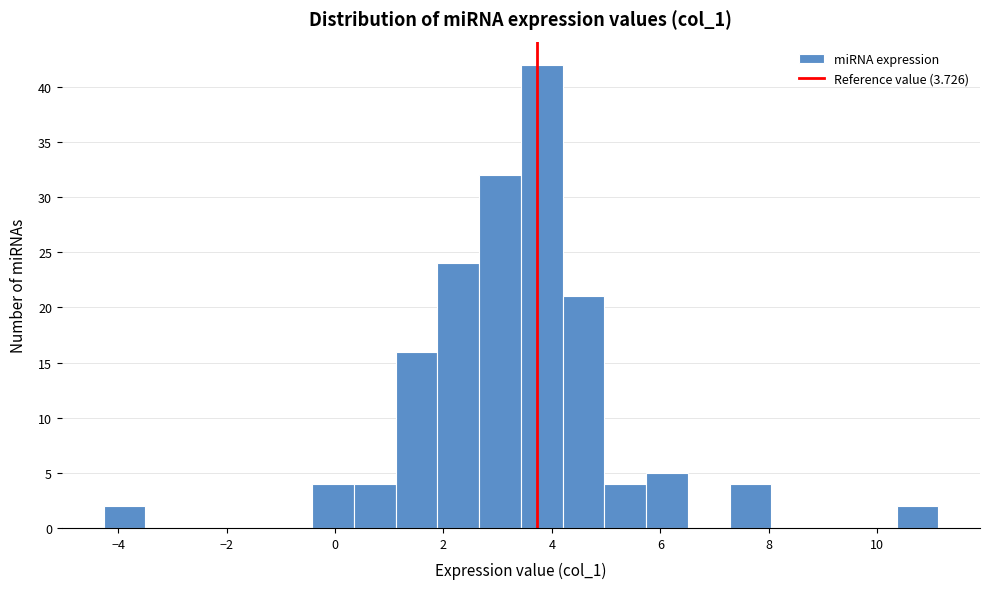

Around what value on the x-axis is the tallest bar? Give the approximate position of its centre, as read against the axis.

3.8